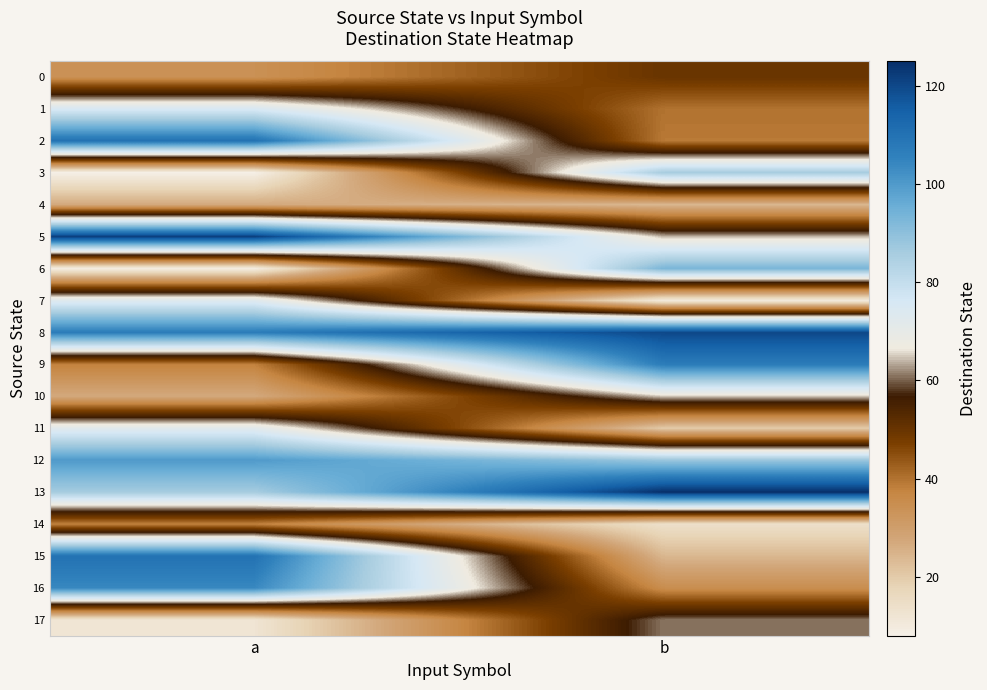

Reading left to right, what are all the values shown in this chart?

0: a=34	b=50
1: a=75	b=40
2: a=110	b=39
3: a=8	b=86
4: a=27	b=24
5: a=122	b=64
6: a=9	b=93
7: a=73	b=10
8: a=107	b=120
9: a=38	b=107
10: a=27	b=65
11: a=72	b=20
12: a=100	b=88
13: a=86	b=125
14: a=38	b=14
15: a=110	b=24
16: a=104	b=35
17: a=12	b=61